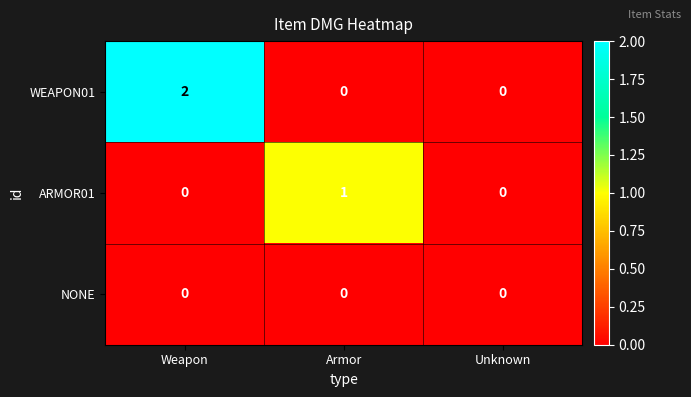

Which series has the widest spread of values?

WEAPON01